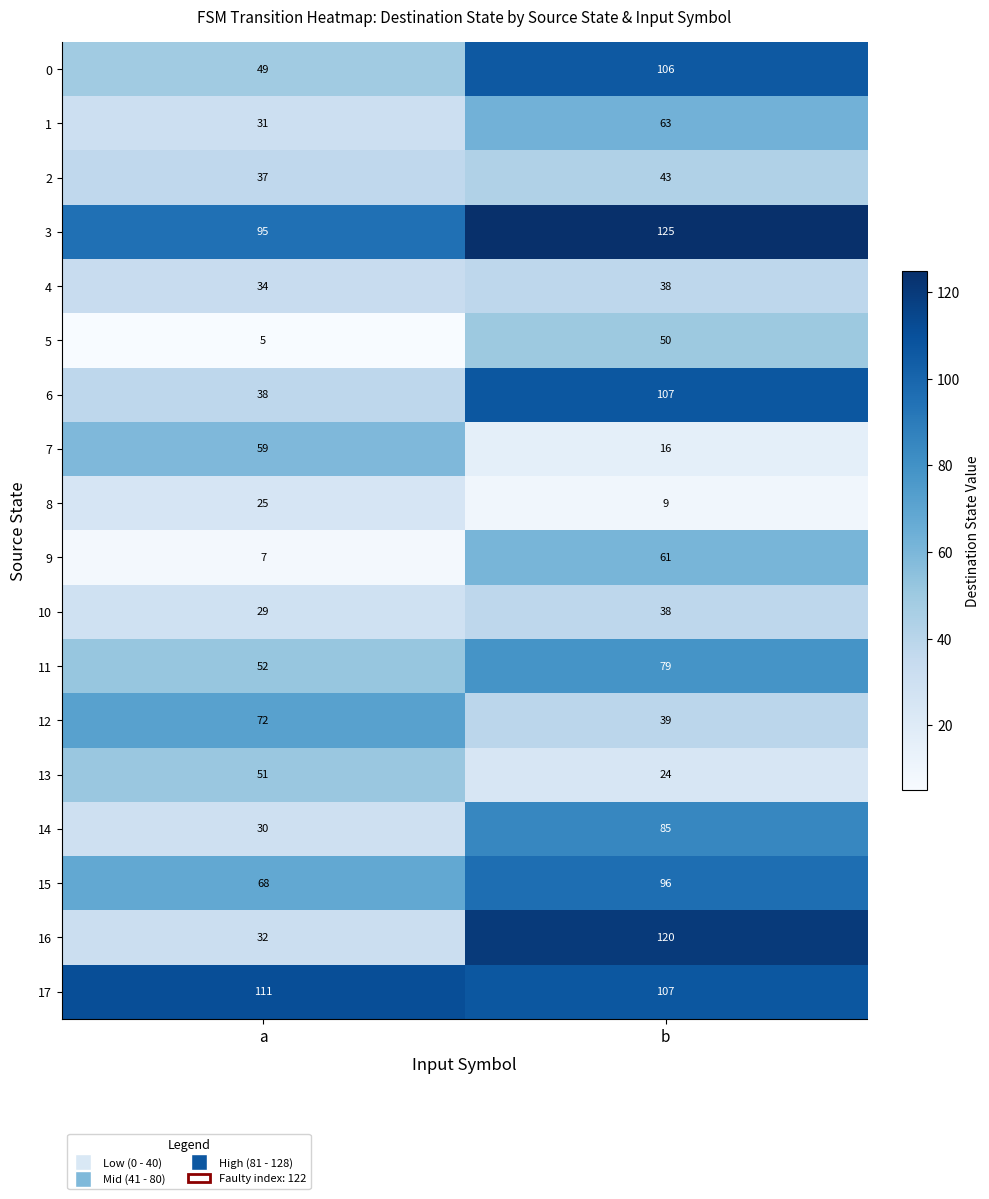

Which series changed the most between a and b?

16